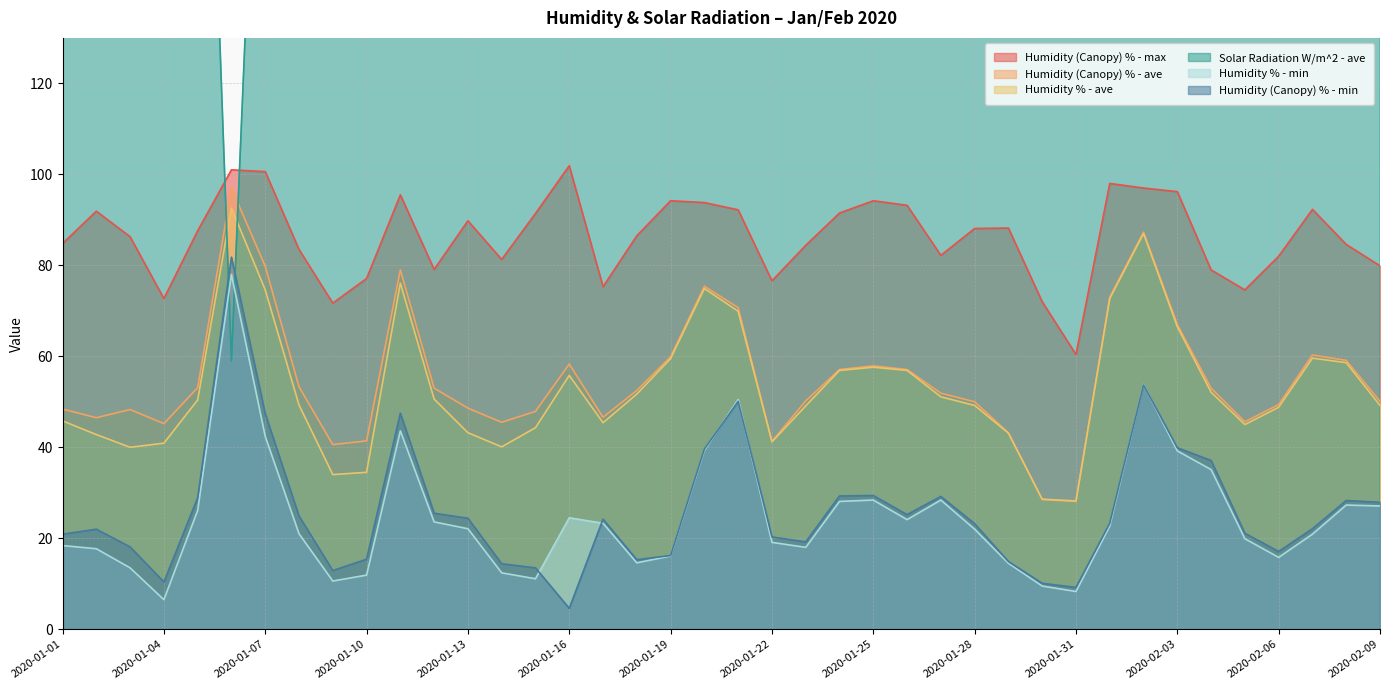

What are all the series names shown in the legend?

Humidity (Canopy) % - ave, Humidity (Canopy) % - min, Humidity (Canopy) % - max, Humidity % - ave, Humidity % - min, Solar Radiation W/m^2 - ave